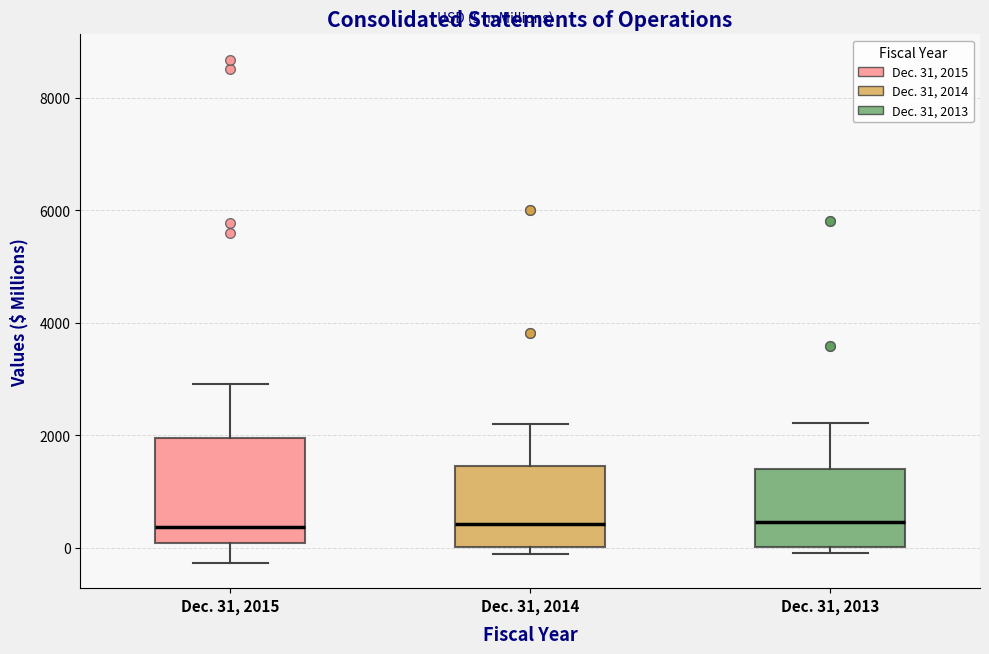

Where is the lower edge of the box for Dec. 31, 2014 on the y-axis? The values are not printed on the chart, so give them approximately, as read against the axis.

0